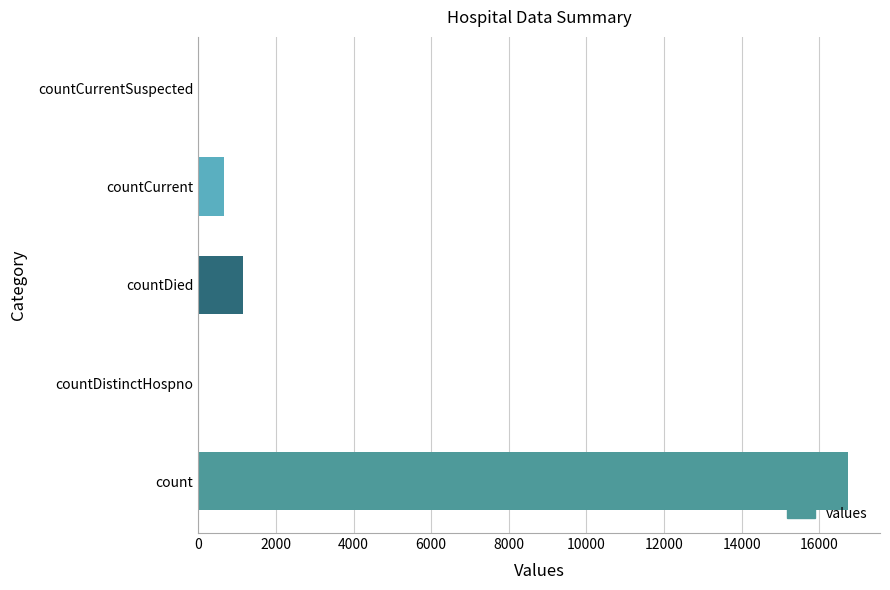

What is the change in value from count to countCurrent?

-16061